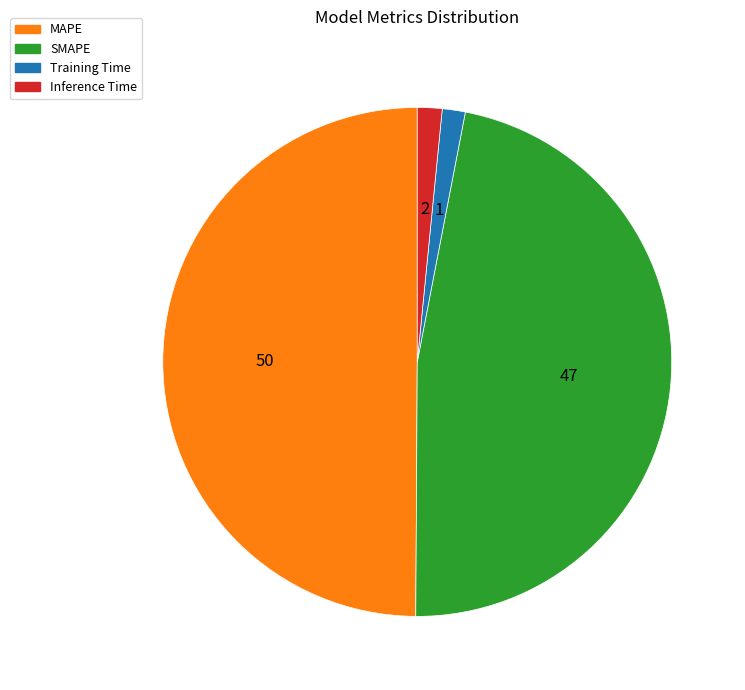

Is the sum of SMAPE and Training Time greater than half?

No